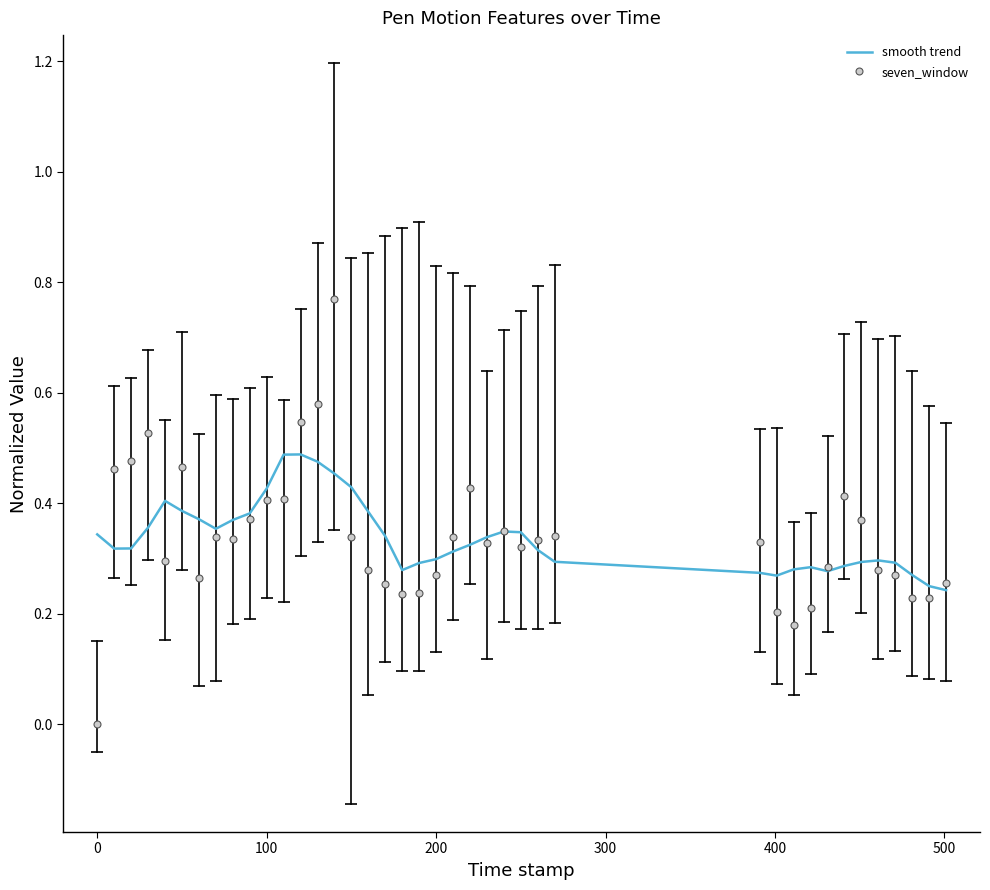

List the series in order of their peak value, highest first.

seven_window, smooth trend